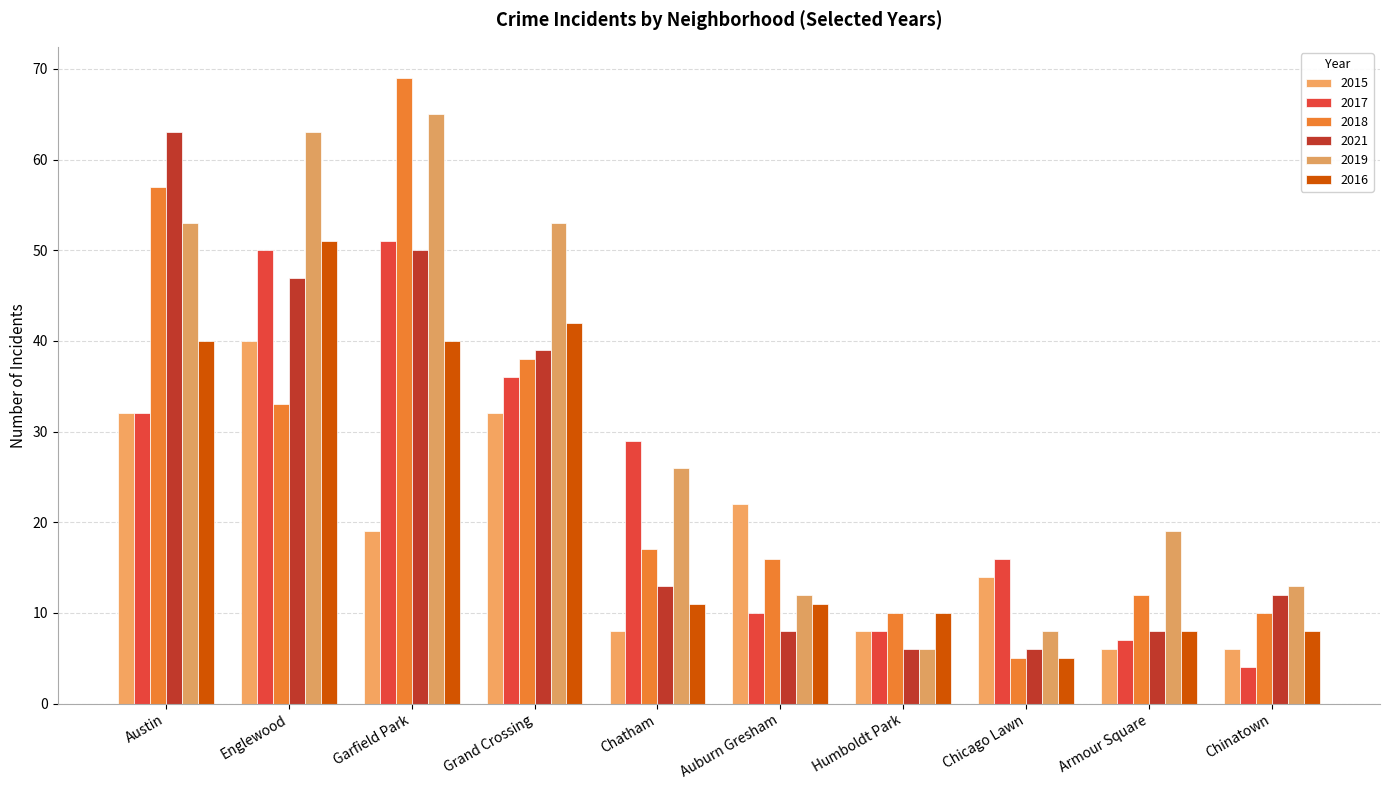

How many series are shown in this chart?

6